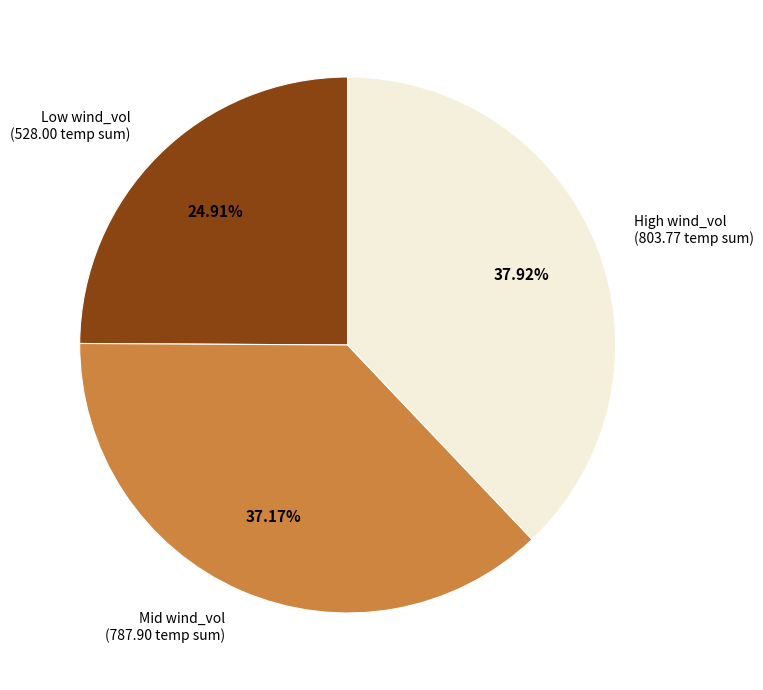

To the nearest percent, what is the difference between the largest and smallest slice percentages?

13%